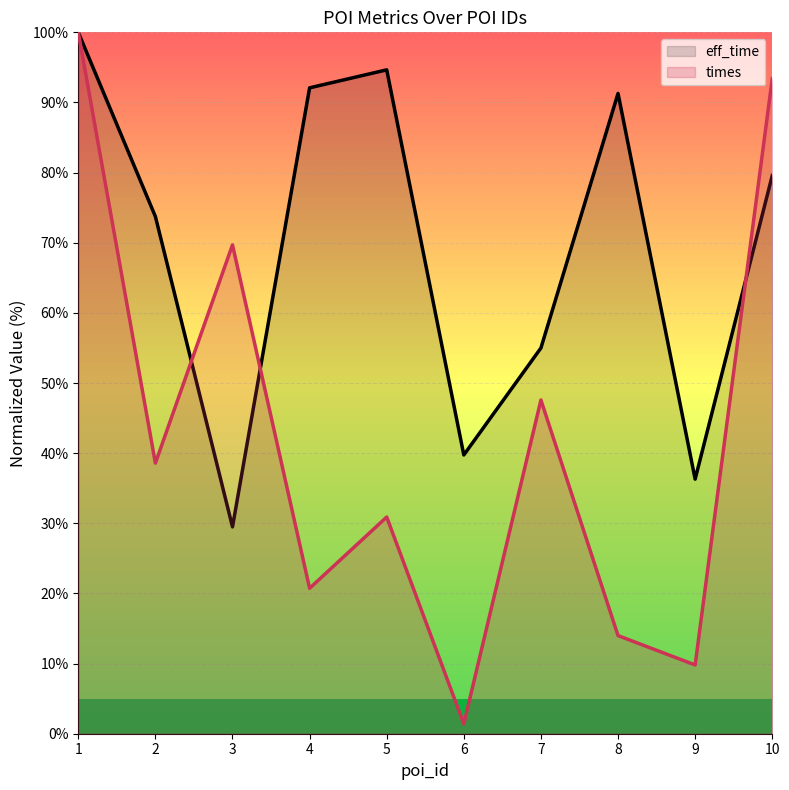

Rank the series by their maximum value, from highest to lowest.

eff_time, times